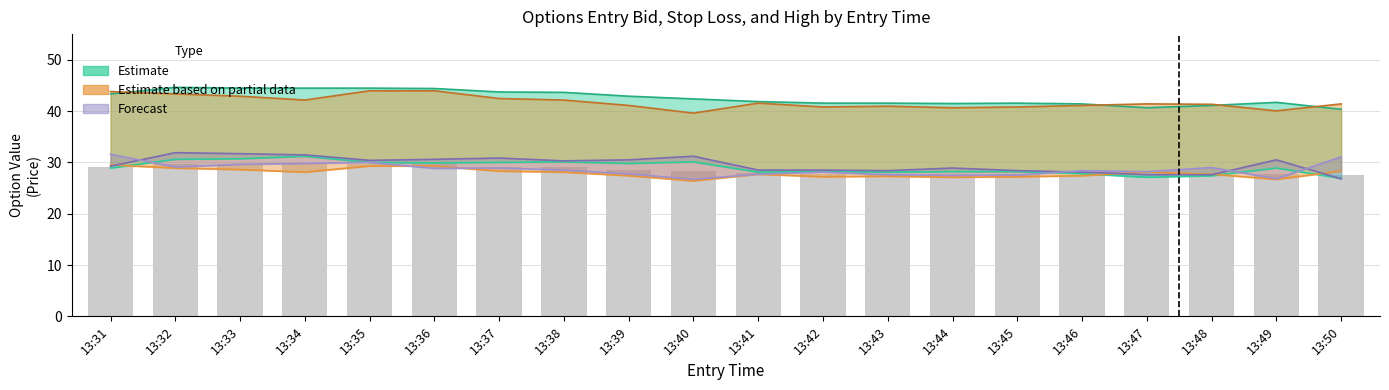

List the labels in order of high_C value, largest first.

13:32, 13:33, 13:34, 13:40, 13:37, 13:36, 13:39, 13:49, 13:35, 13:38, 13:31, 13:44, 13:41, 13:42, 13:45, 13:43, 13:46, 13:47, 13:48, 13:50